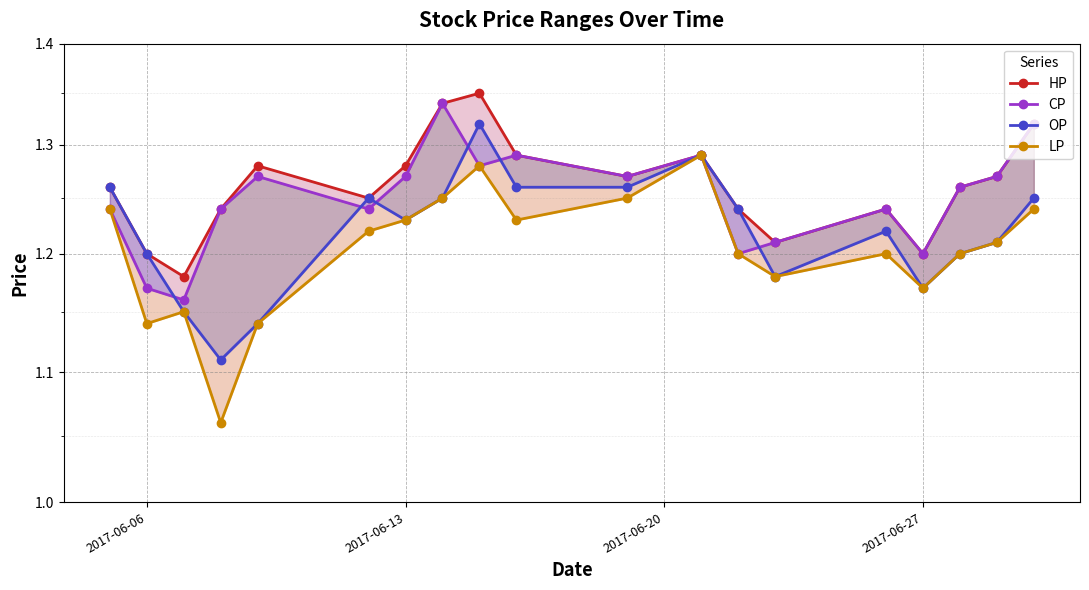

Is it true that HP equals 0.6 at 2017-06-06?

False